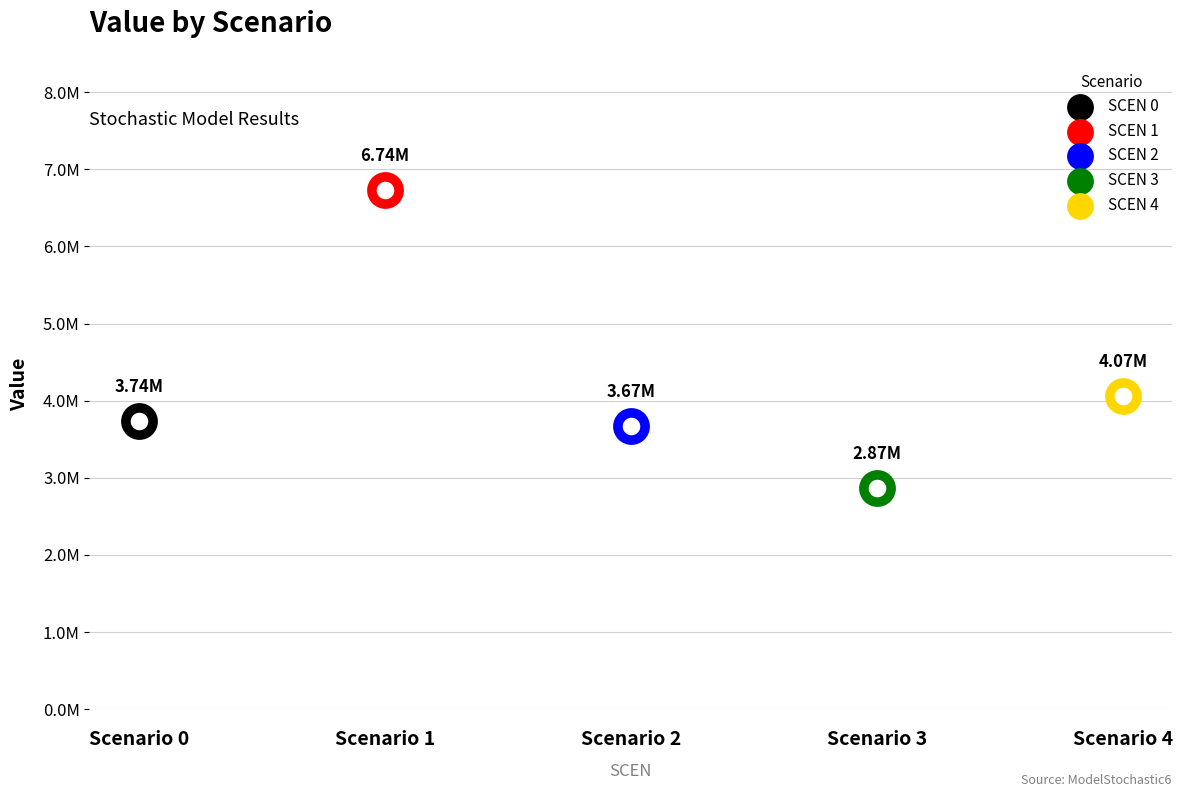

Between 0 and 1, which is larger?

1